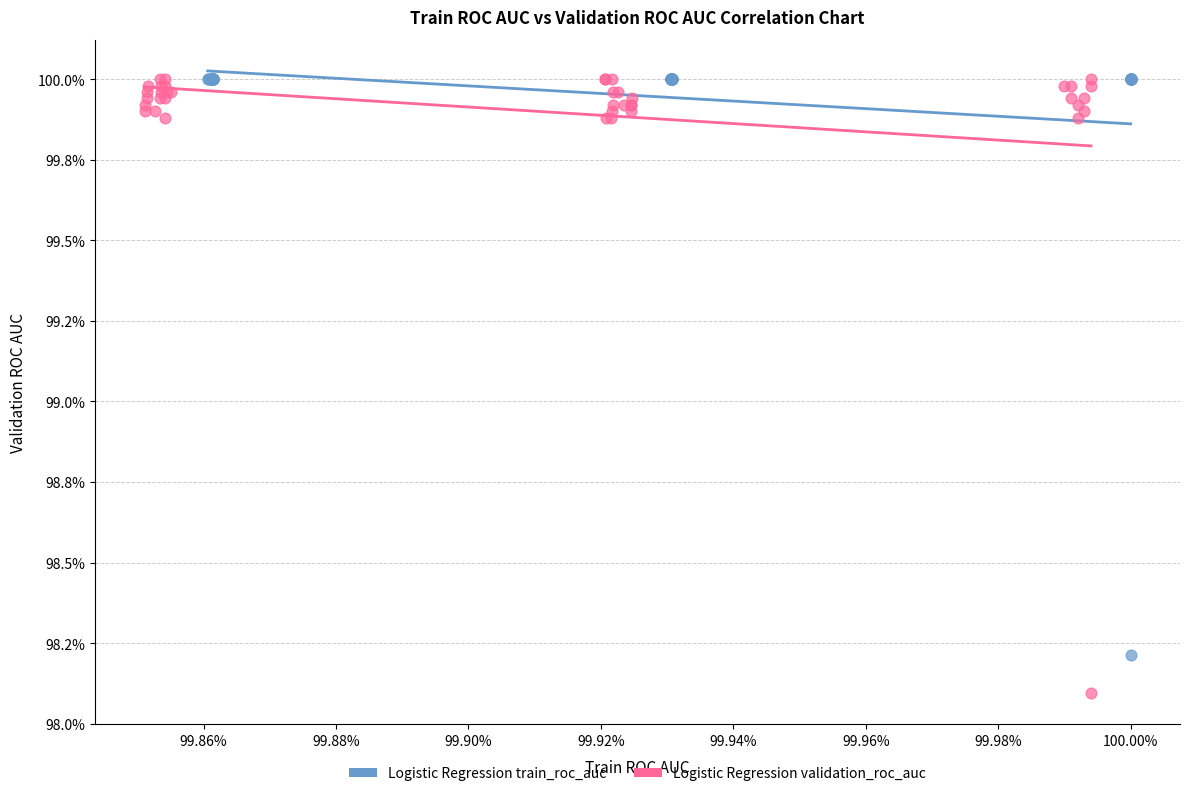

What are all the series names shown in the legend?

Logistic Regression train_roc_auc, Logistic Regression validation_roc_auc